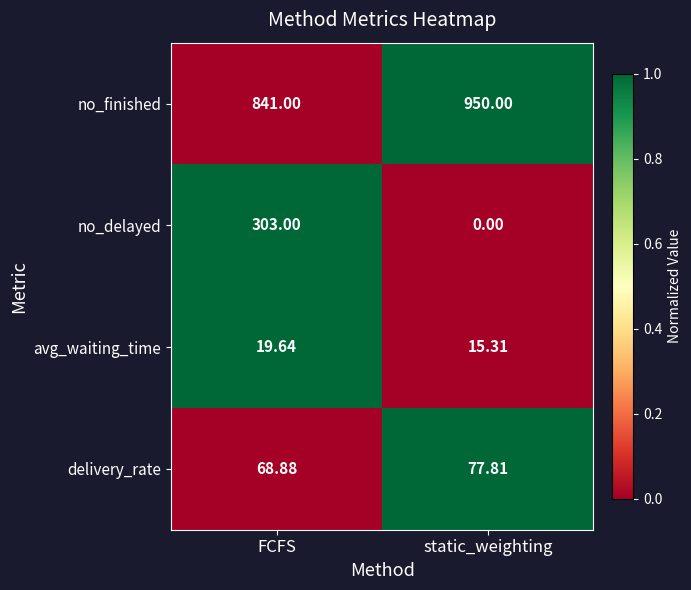

Is the value of no_delayed at static_weighting greater than the value of avg_waiting_time at FCFS?

No